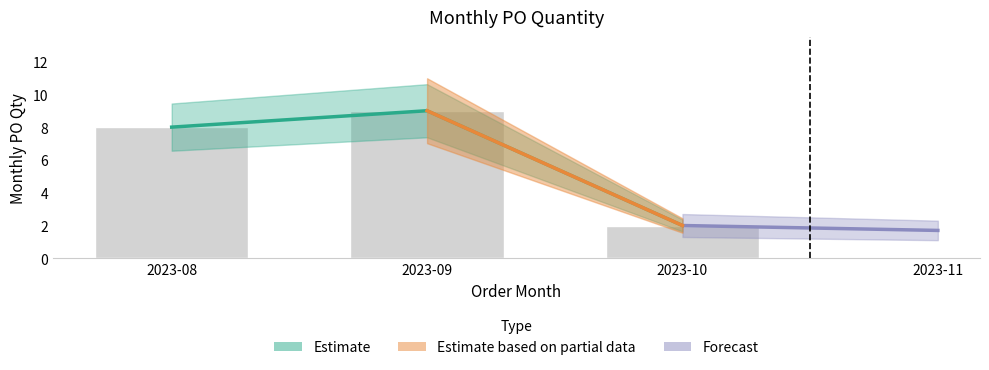

Reading right to left, list all the values displayed in this chart.

2023-10=2	2023-09=9	2023-08=8